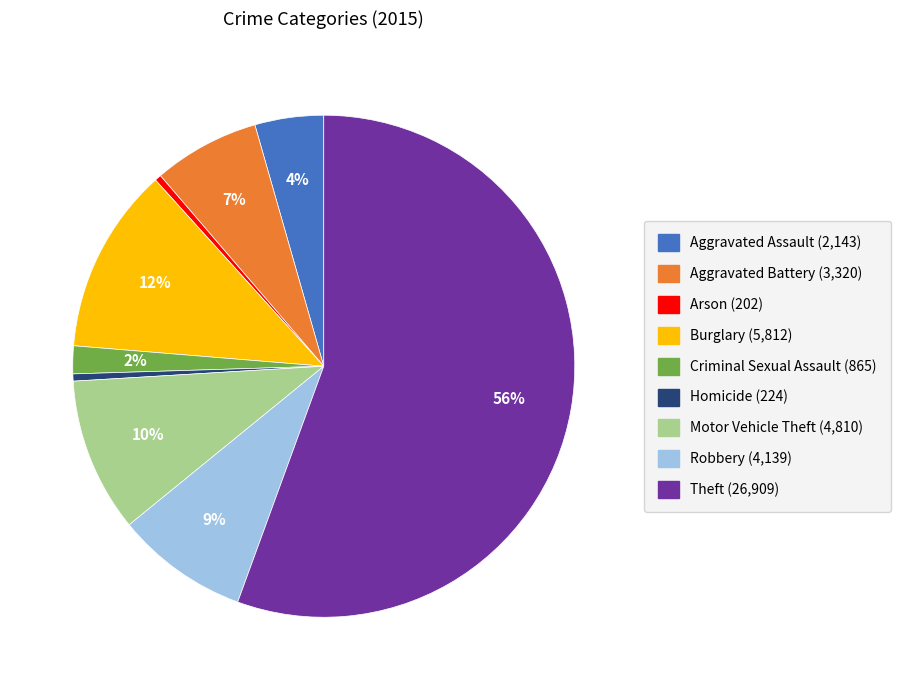

Which category has the biggest portion of the pie?

Theft